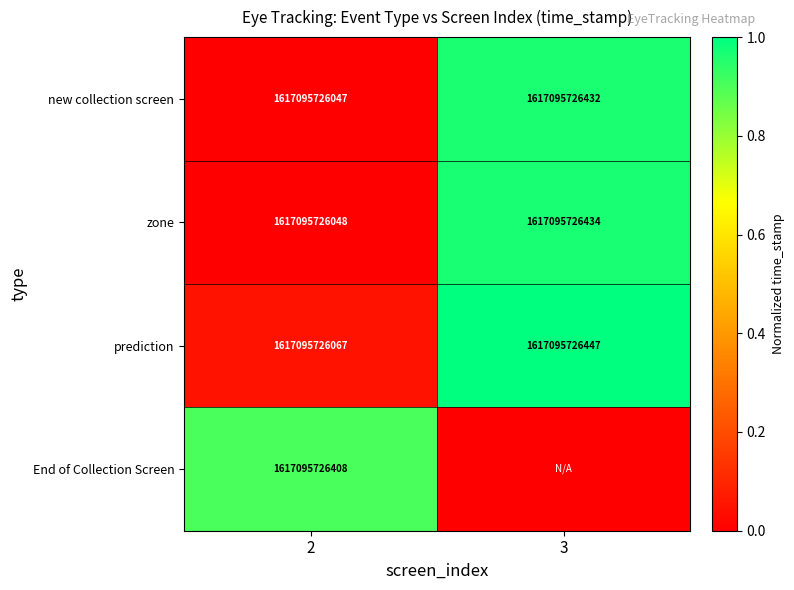

At which label does End of Collection Screen reach its peak?

2